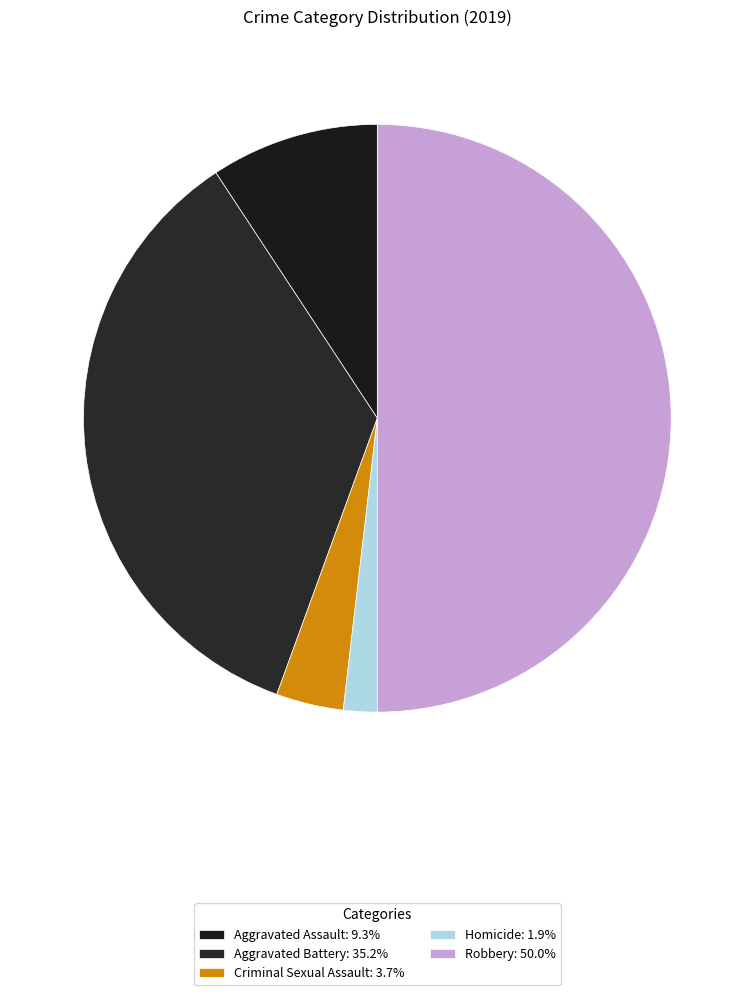

How many slices are in this pie chart?

5